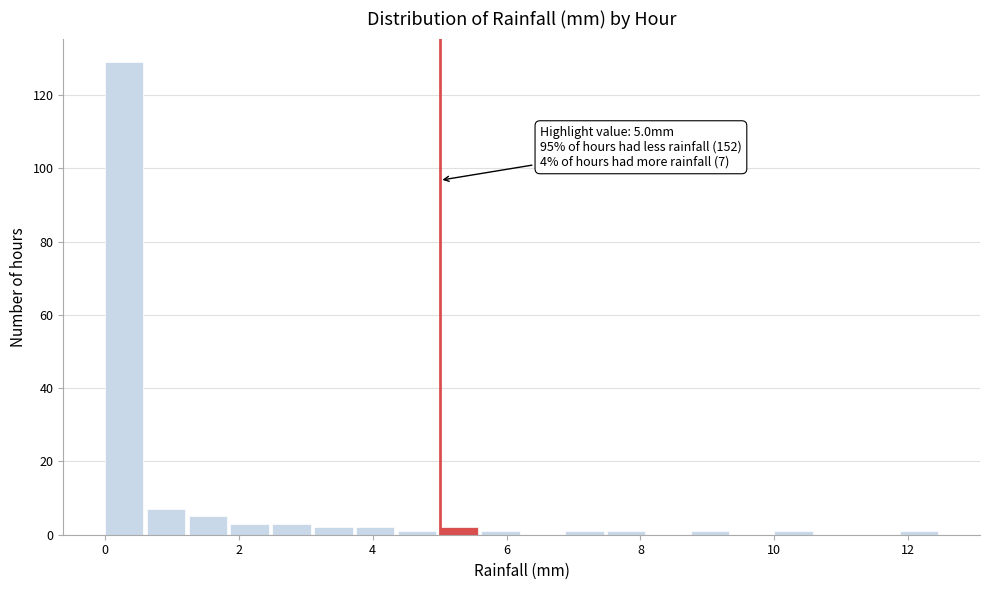

Around what value on the x-axis is the tallest bar? Give the approximate position of its centre, as read against the axis.

0.2